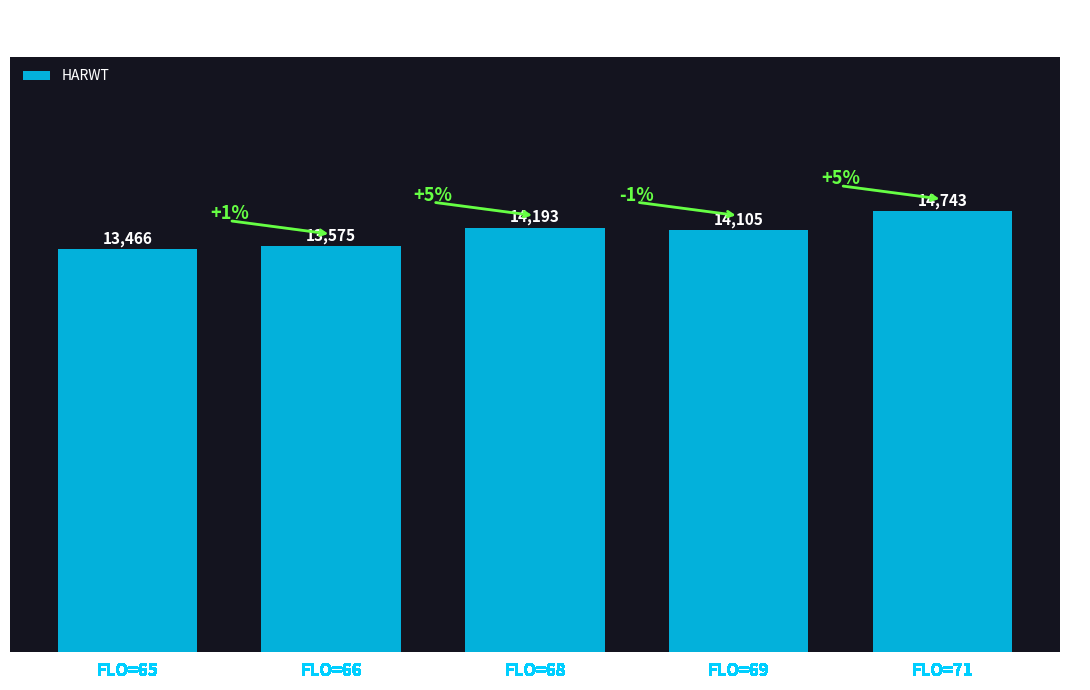

What is the sum of the values at FLO=68 and FLO=69?

28298